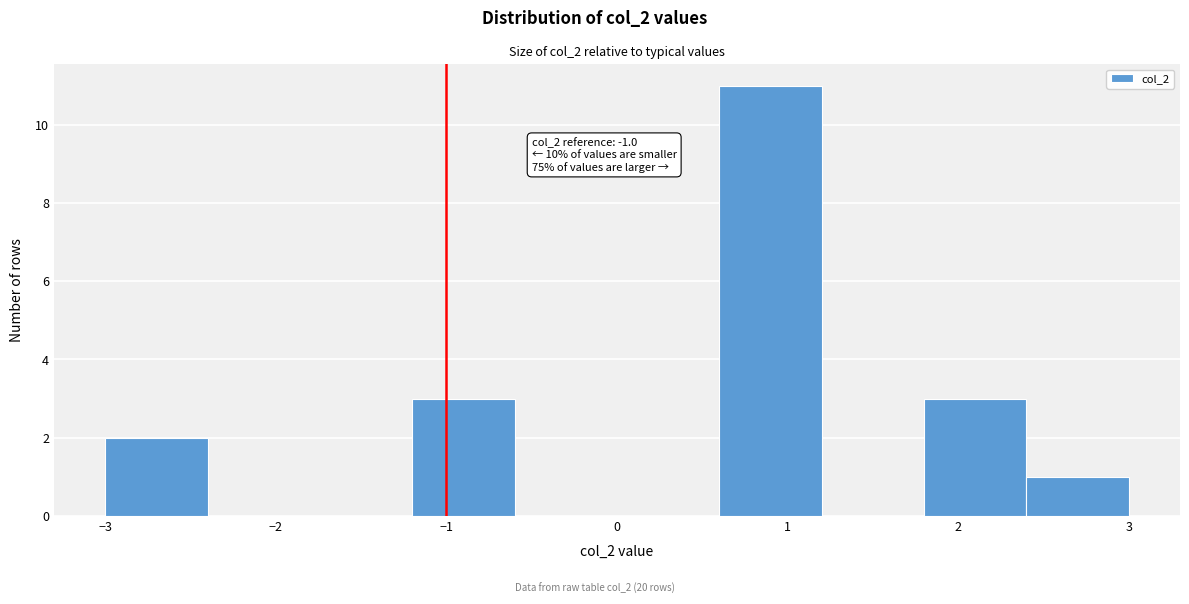

Which range on the x-axis has the tallest bar?

0.6 to 1.2